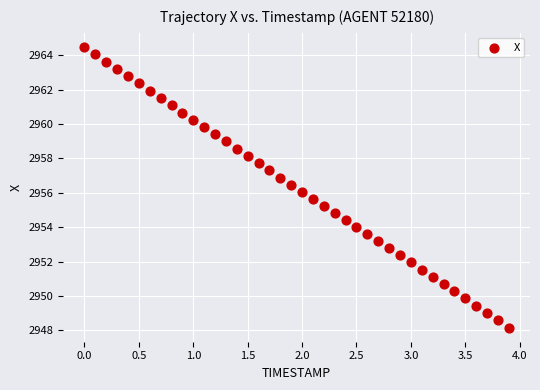

What is the range of Y values (max minus min)?

16.3